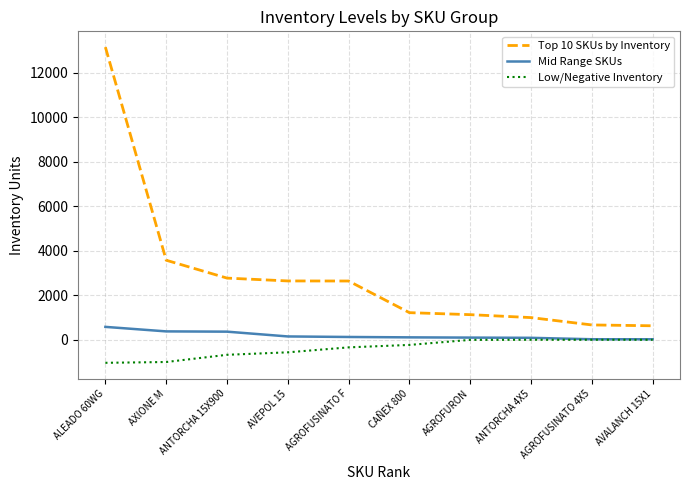

At which label does Top 10 SKUs by Inventory first exceed 2640?

ALEADO 60WG